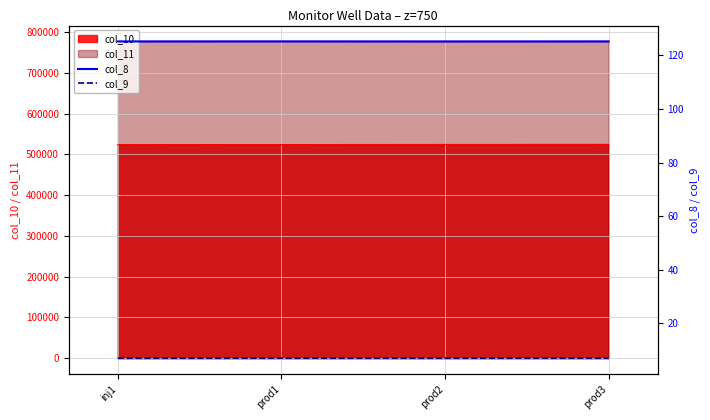

True or false: col_11 and col_10 cross at least once.

False